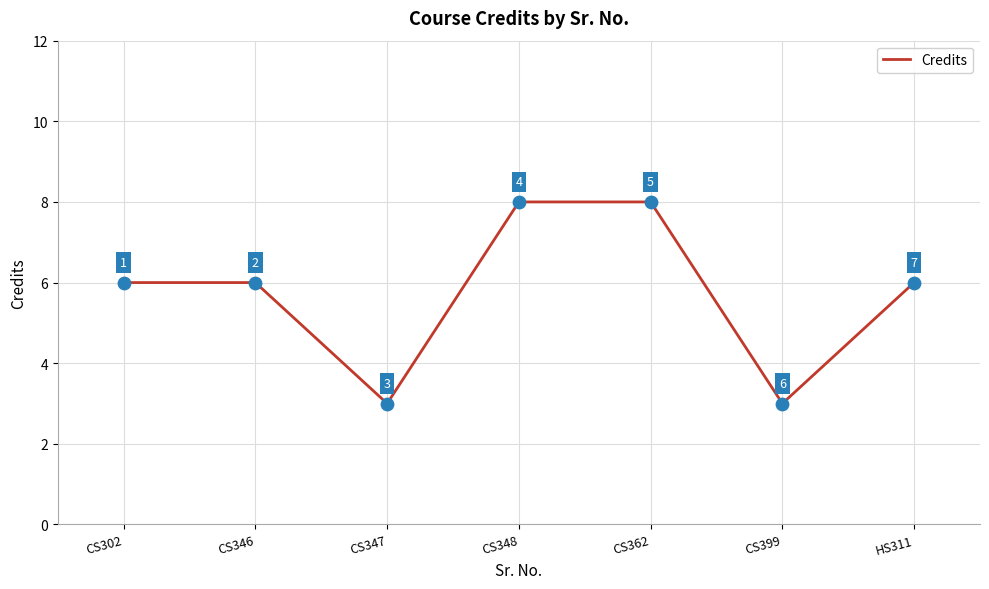

Approximately how many times larger is the value at CS362 compared to HS311?

1.3